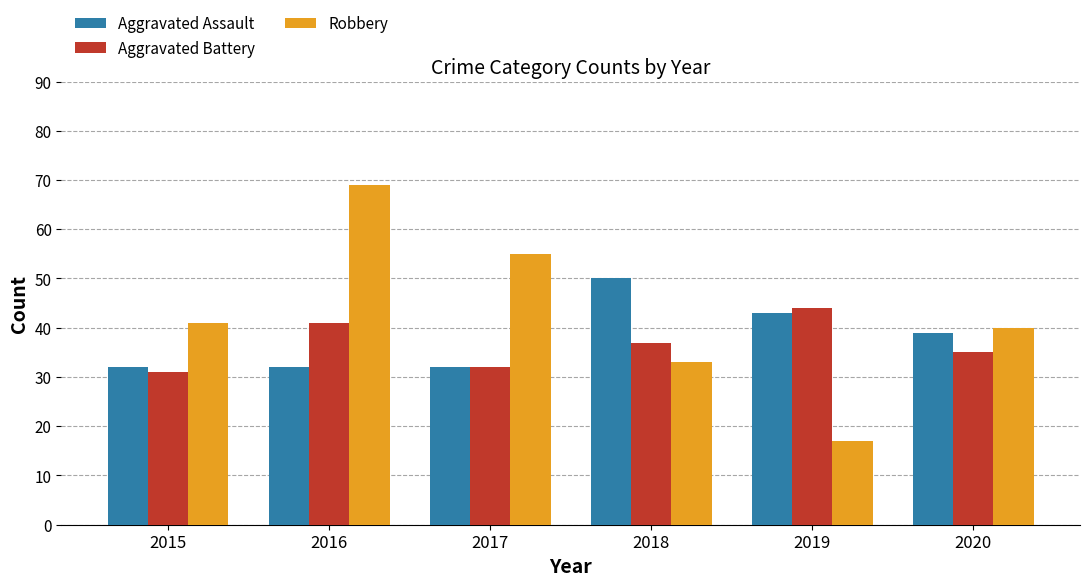

At 2016, list the series in order from smallest to largest.

Aggravated Assault, Aggravated Battery, Robbery